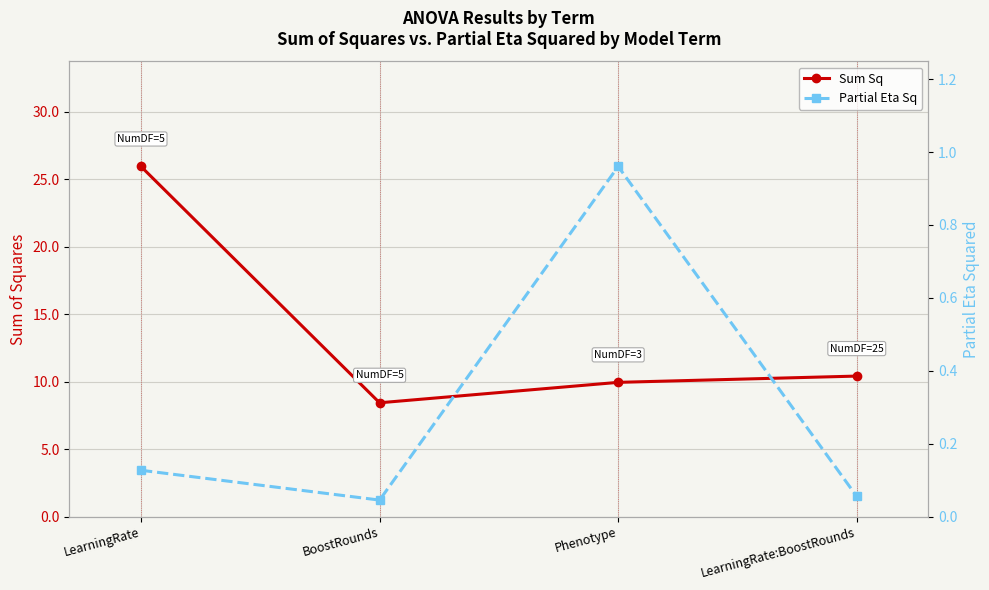

True or false: Sum Sq and Partial Eta Sq intersect in this chart.

False